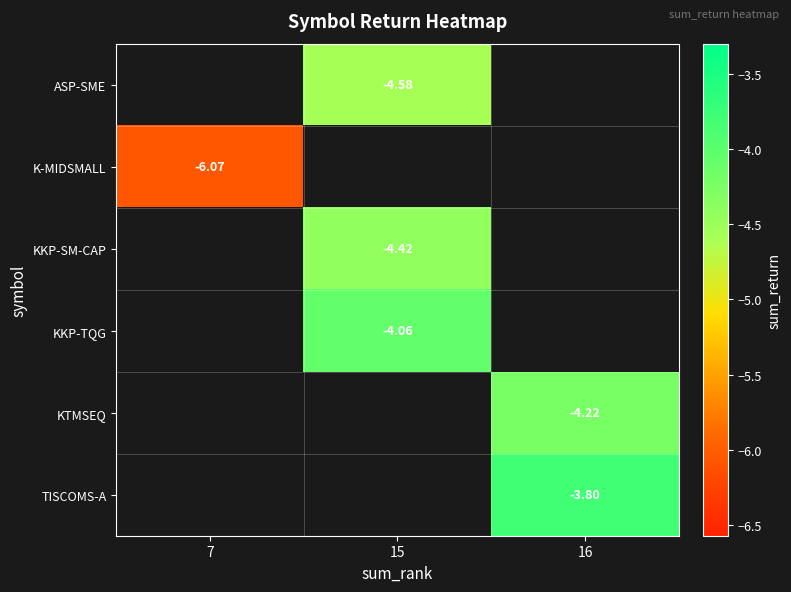

Which has a higher value, 15 or 7?

7